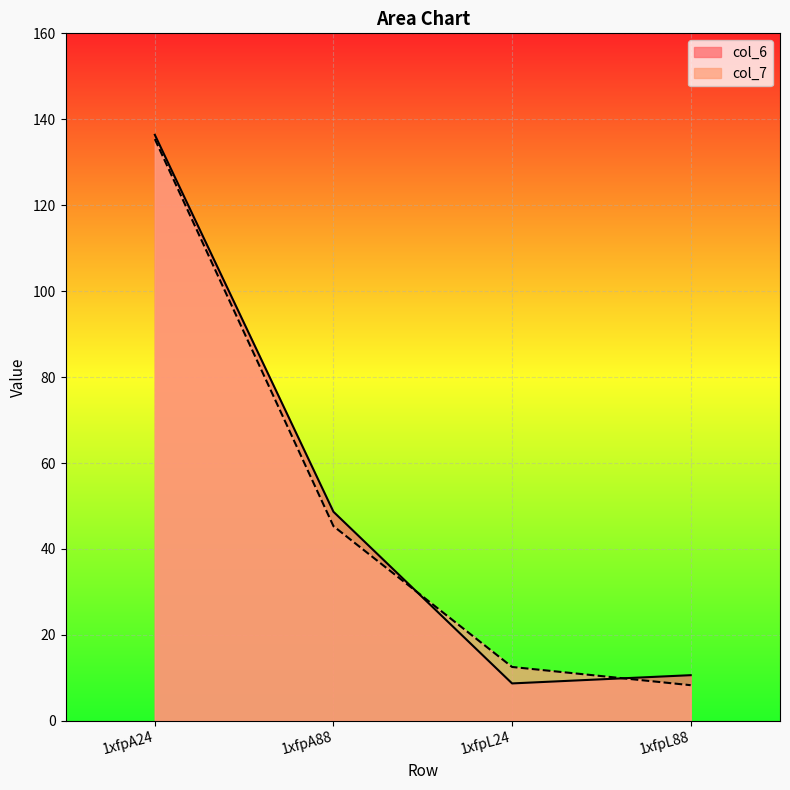

What is the label of the 4th point from the right?

1xfpA24